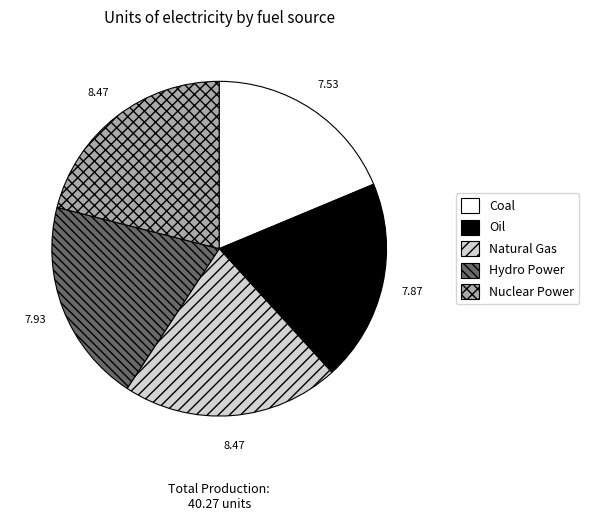

Count the number of slices in the pie.

5